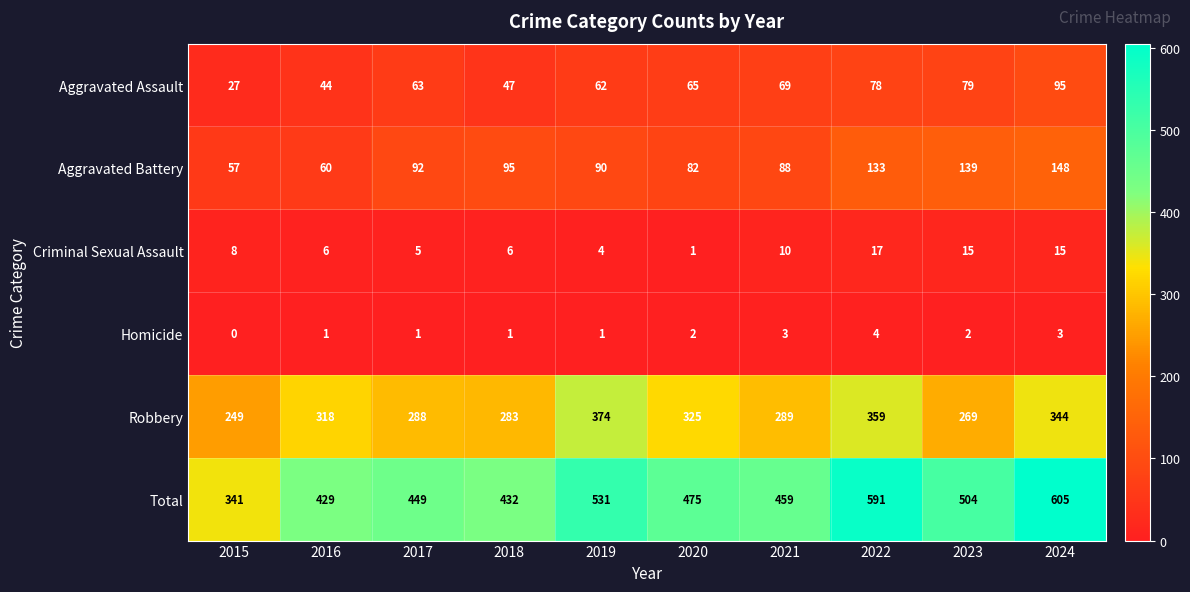

At which category does the chart reach its peak across all series?

2024